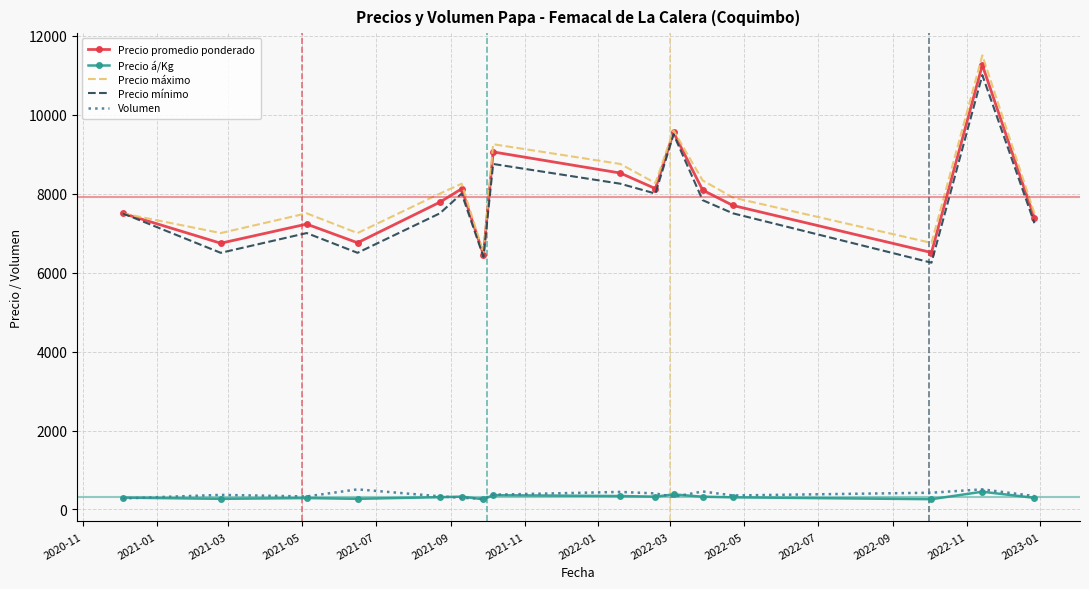

What is the difference between the maximum and minimum values in the Volumen series?

235.0